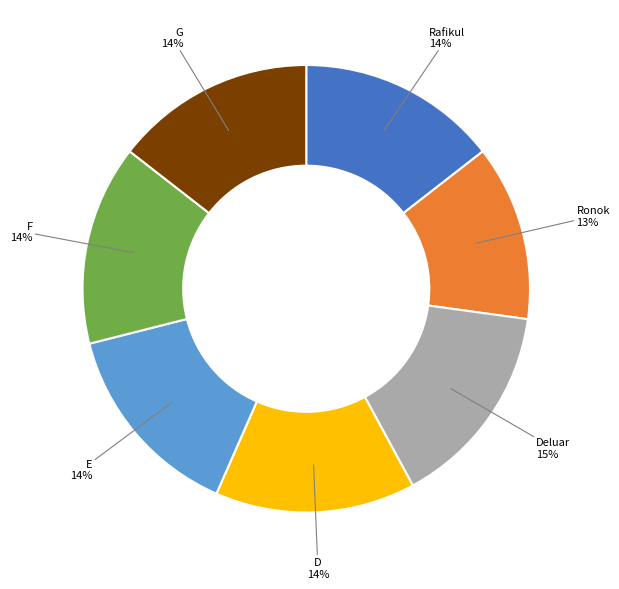

What is the ratio of the value at E to the value at Rafikul?

1.0